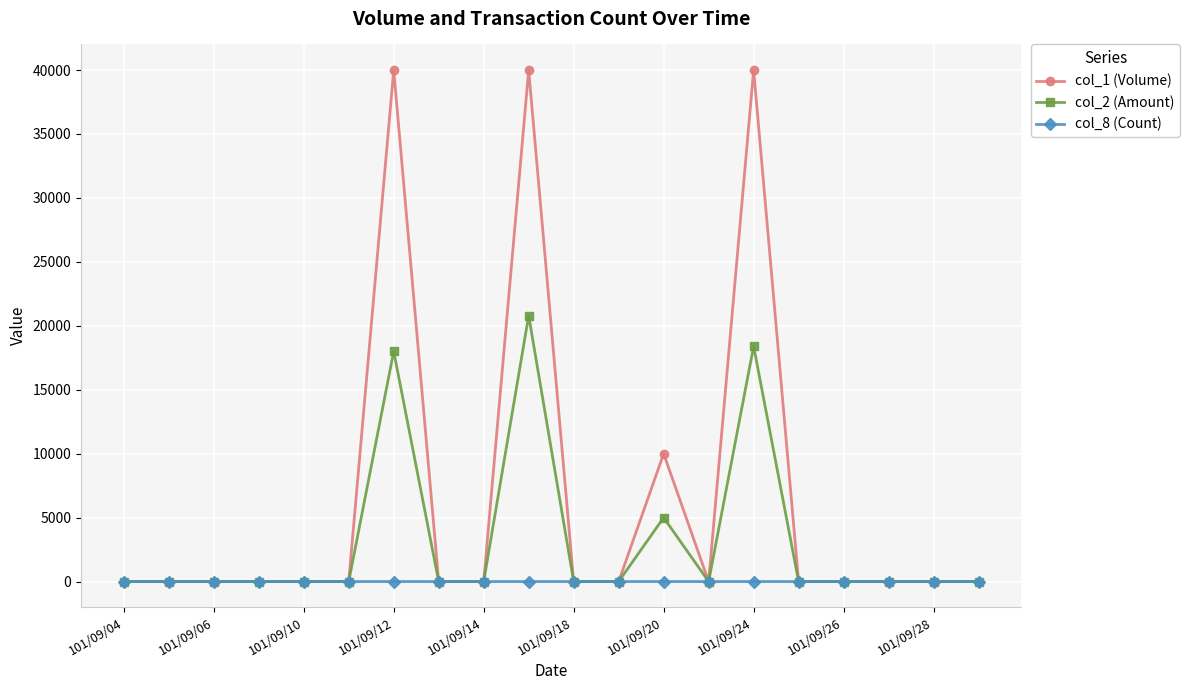

Rank the series by their maximum value, from lowest to highest.

col_8 (Count), col_2 (Amount), col_1 (Volume)